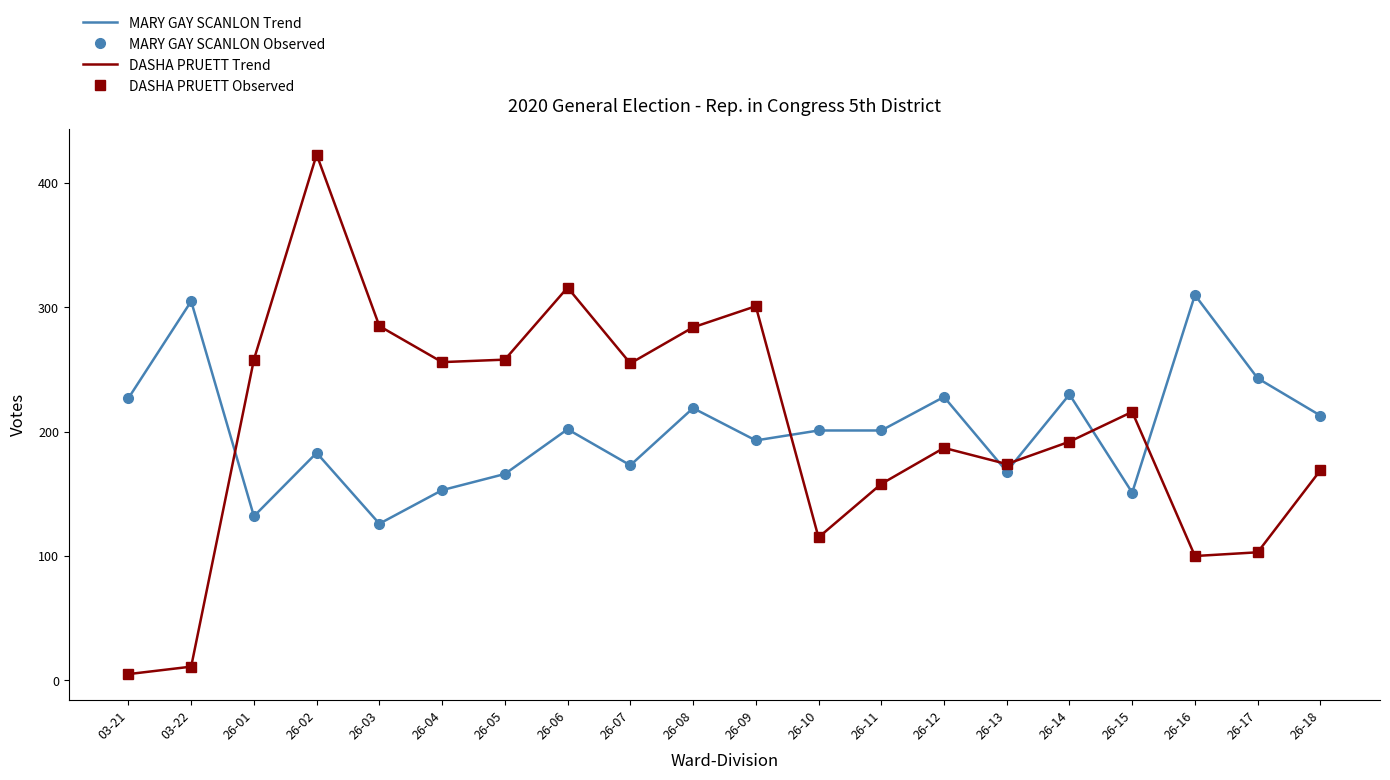

How many values in the DASHA PRUETT Observed series exceed 216?

9